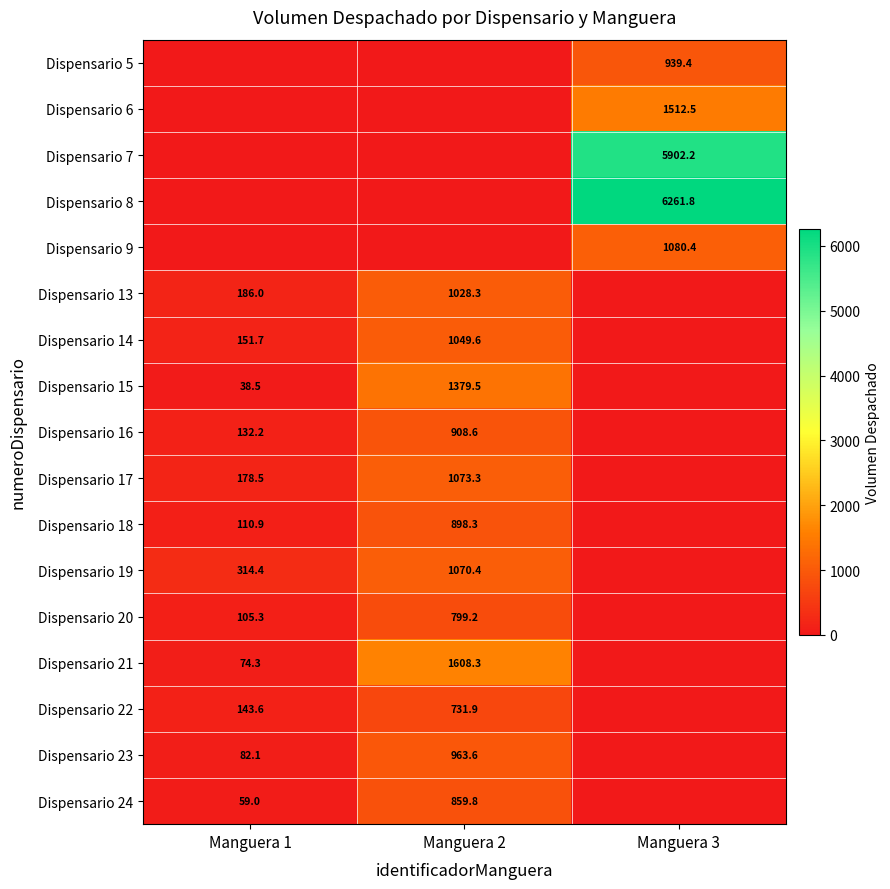

Is the value of Dispensario 23 at Manguera 2 greater than the value of Dispensario 24 at Manguera 2?

Yes